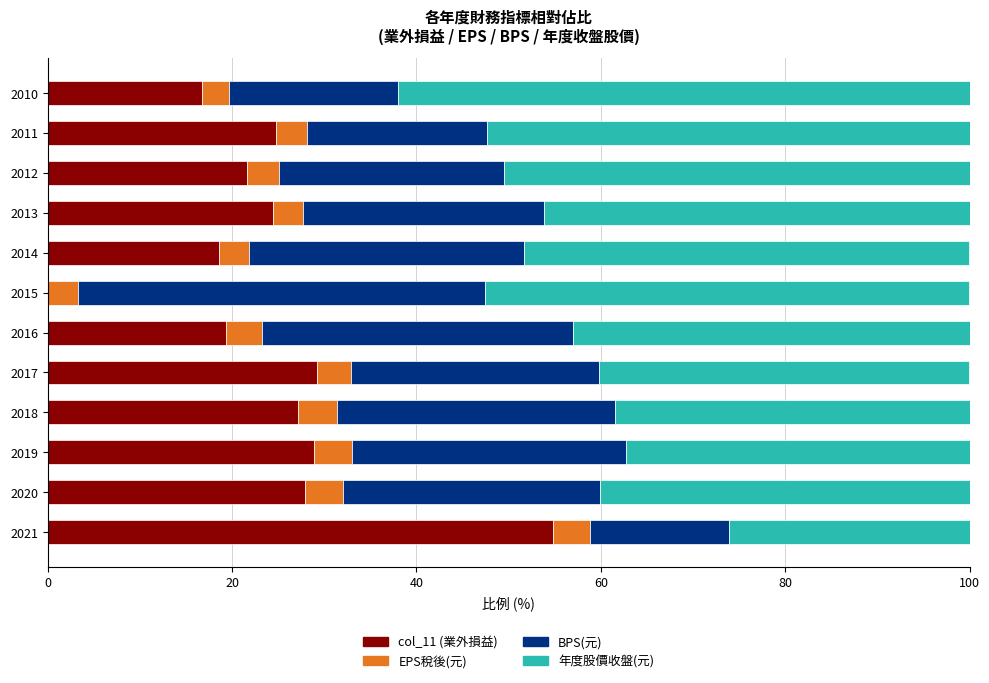

What is the total value across all series at 2010?

100.0